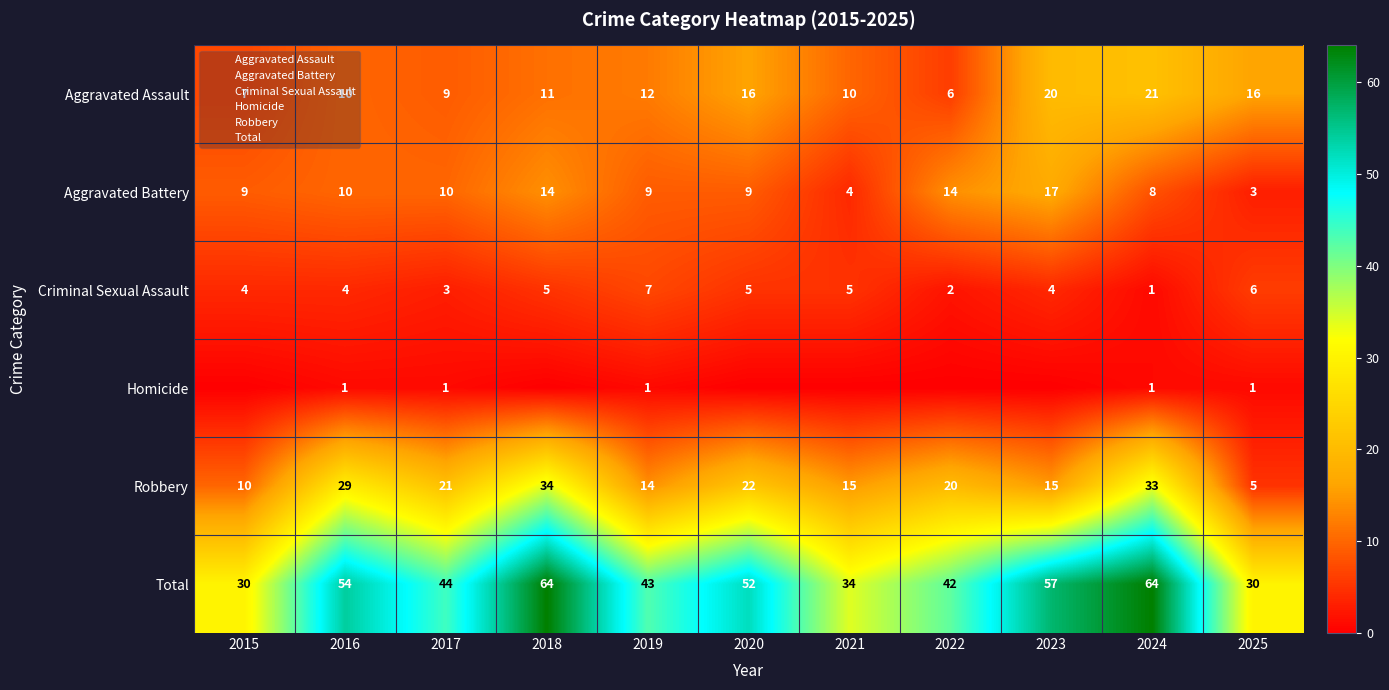

What is the minimum value for Aggravated Battery?

3